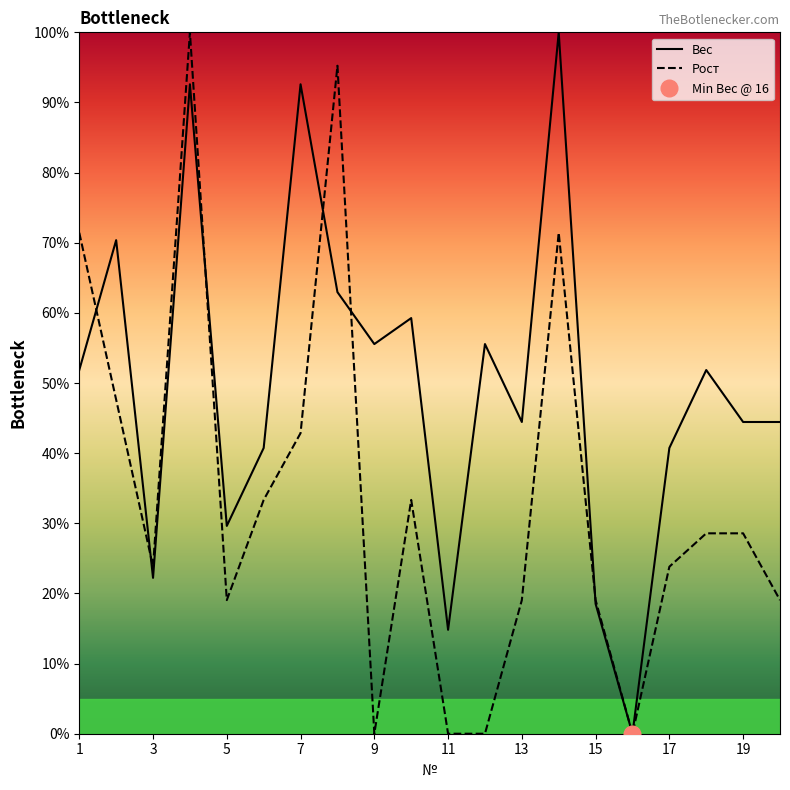

Is it true that Рост equals -56.3 at 11?

False